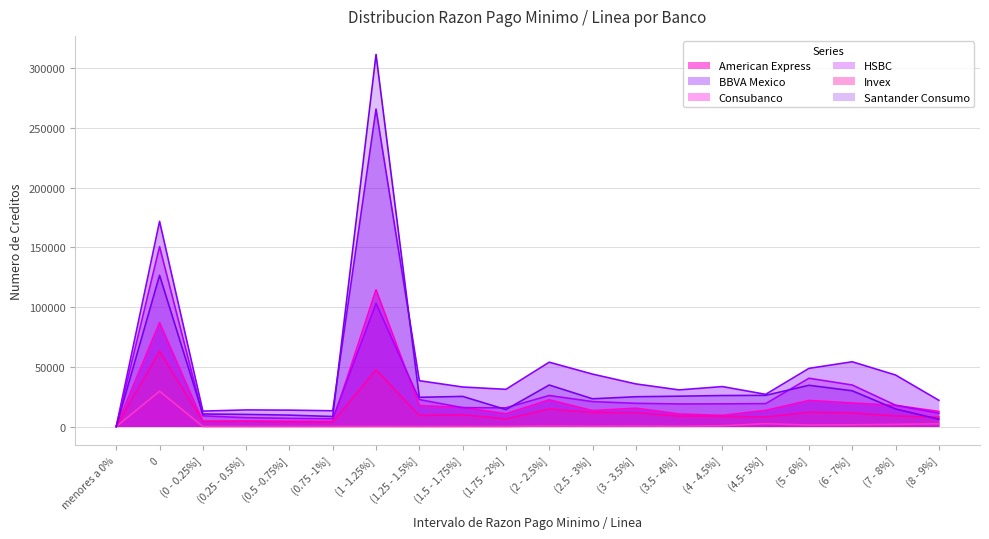

What is the average value of the BBVA Mexico series?

49324.9